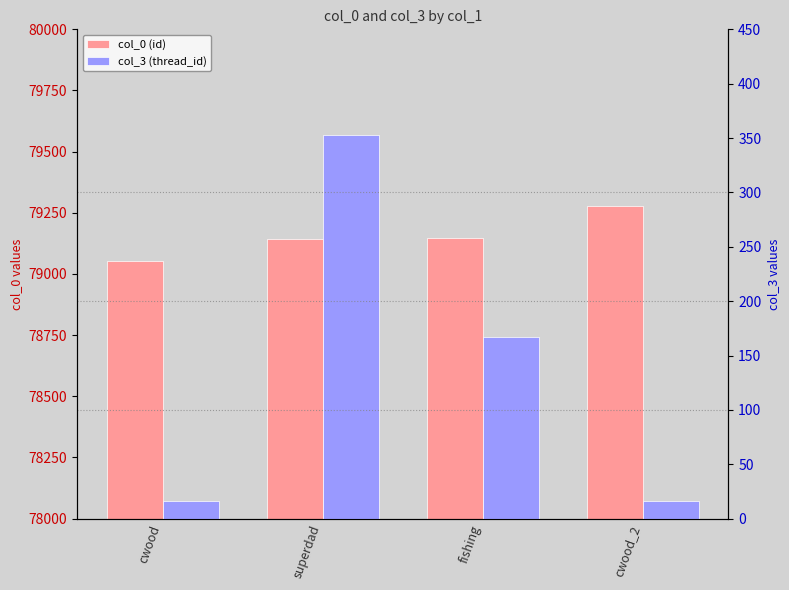

Read the col_3 value at fishing, to the nearest 10.

170